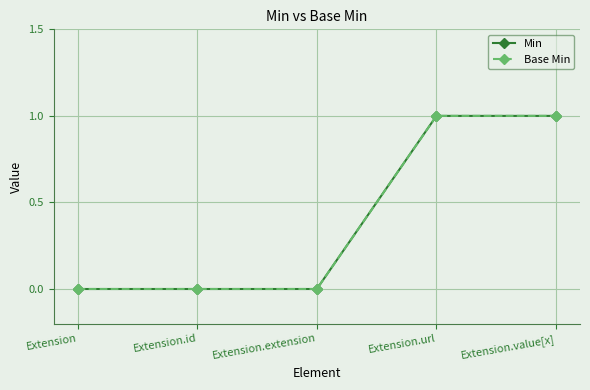

What is the value of the Min point at the 4th from the left?

1